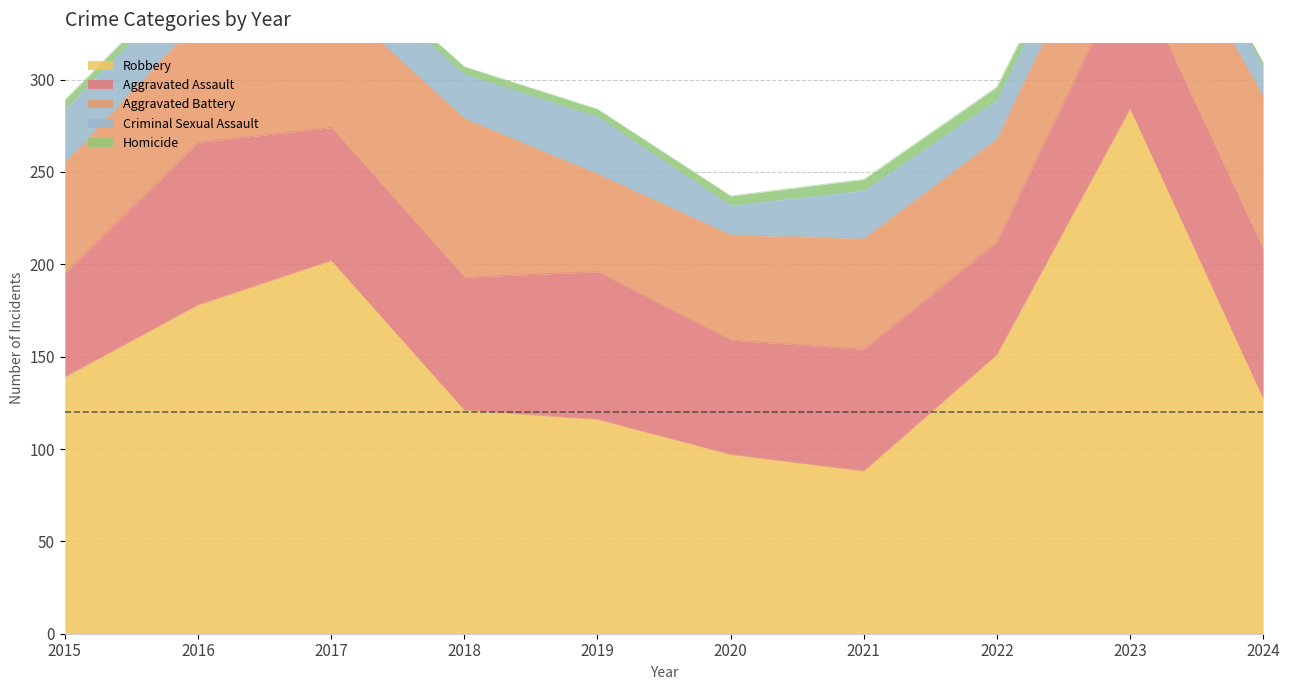

At which category is the sum across all series the highest?

2023